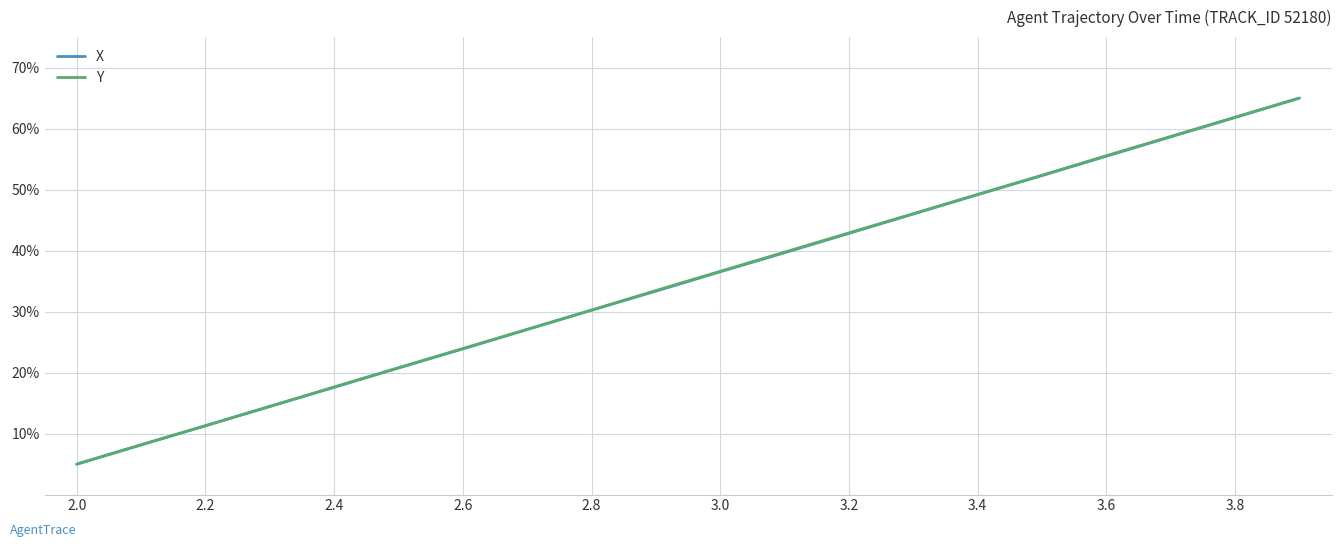

What is the difference between the second highest and minimum values in the Y series?

56.9